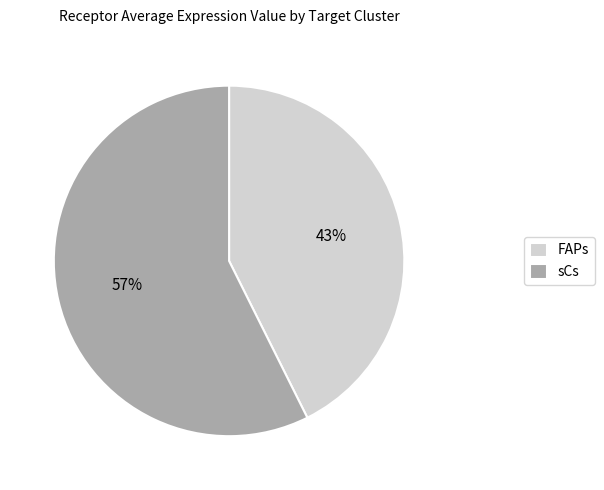

Rank the categories by value from lowest to highest.

FAPs, sCs